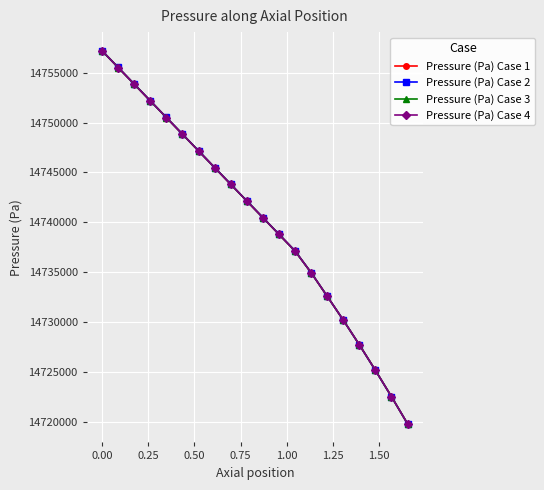

What is the difference between the maximum and minimum values in the Pressure (Pa) Case 2 series?

37435.8